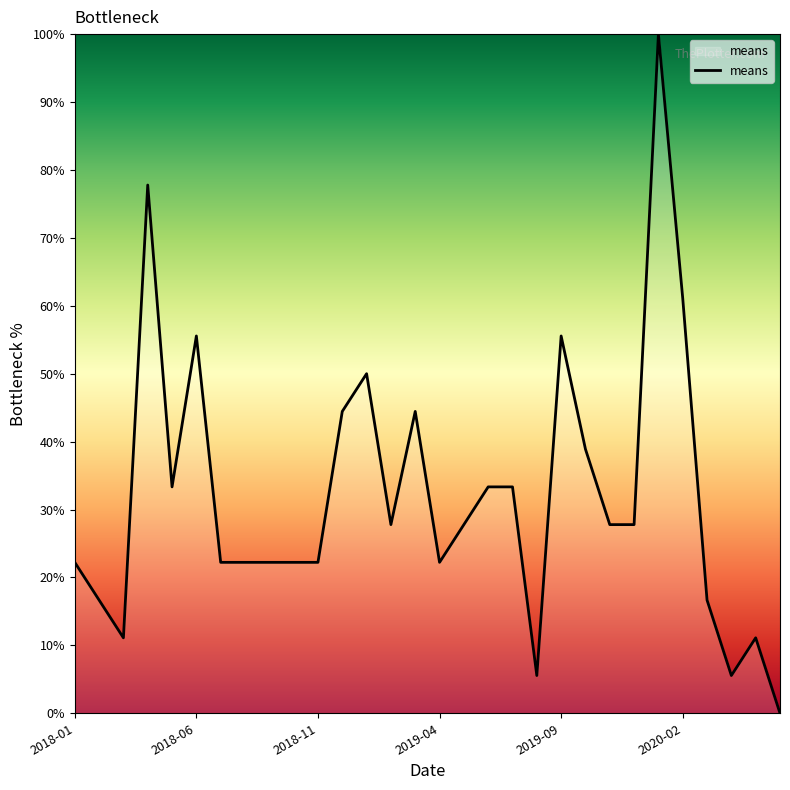

What is the maximum value shown in the chart?

100.0